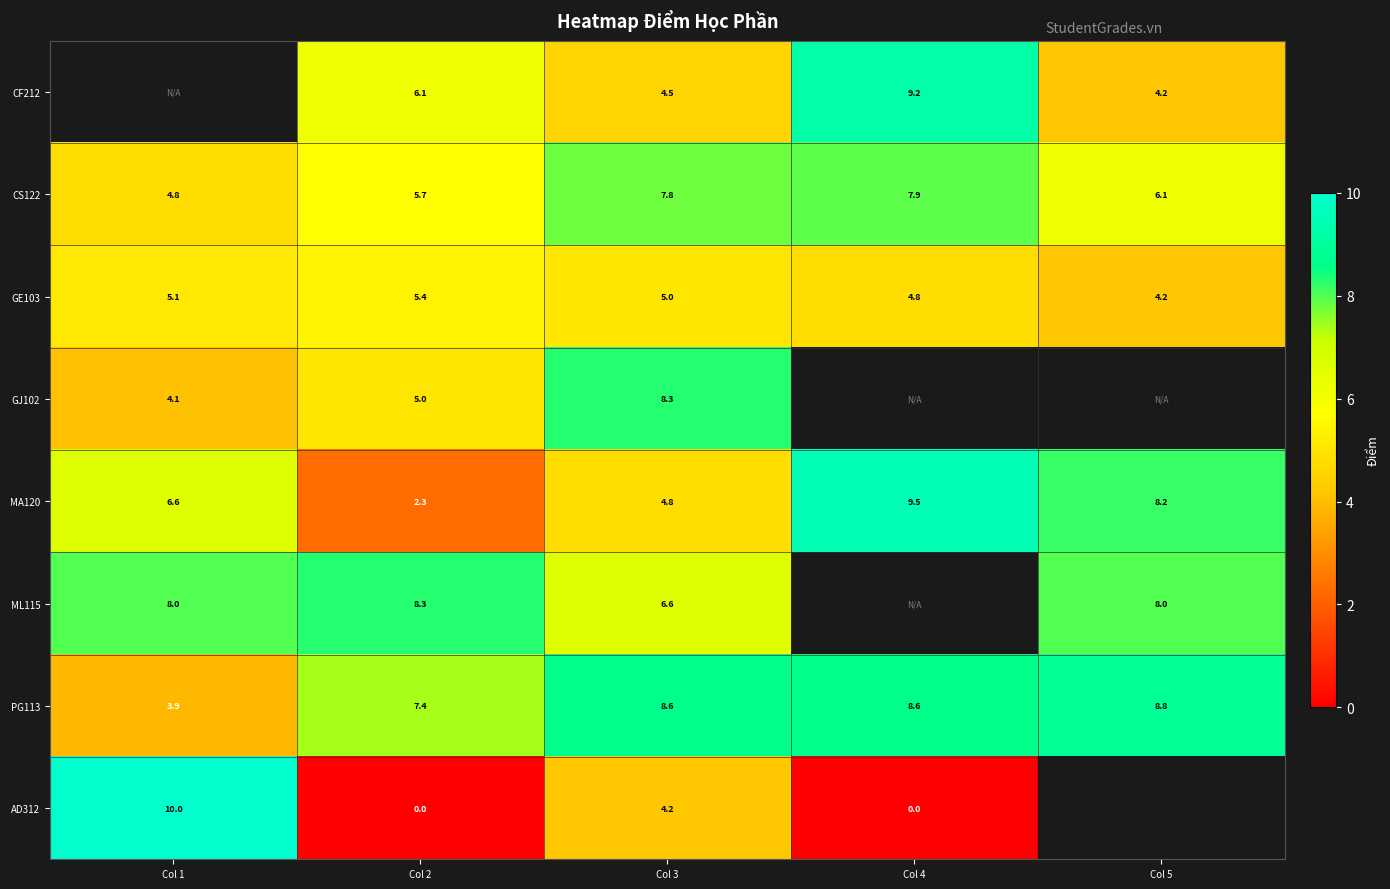

True or false: MA120 has a value of 0.6 at Col 2.

False